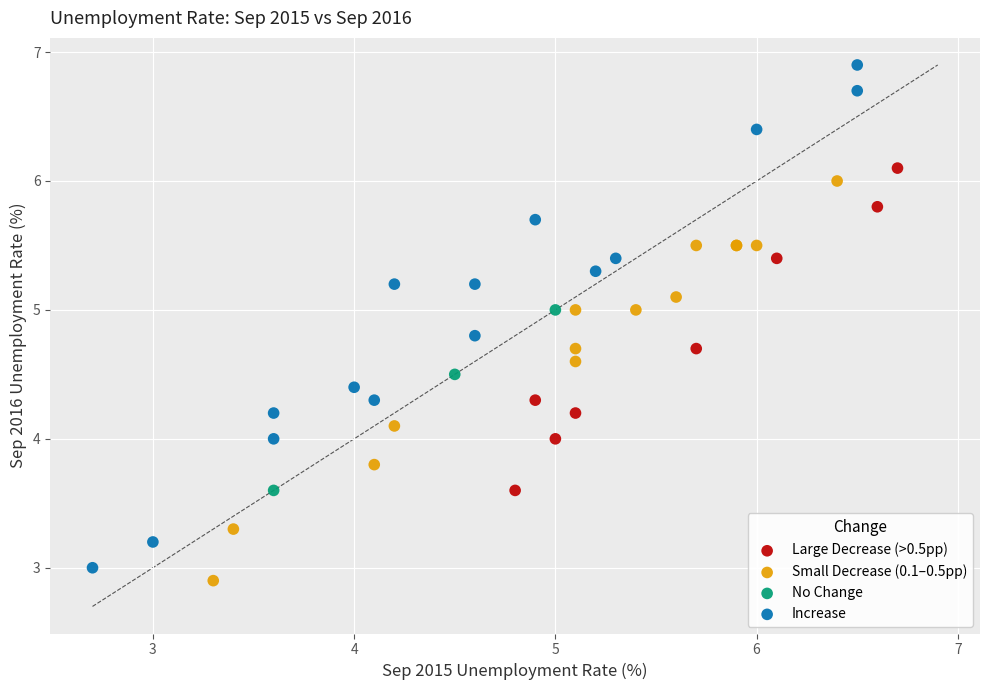

Which series has the largest Y range (max minus min)?

Increase